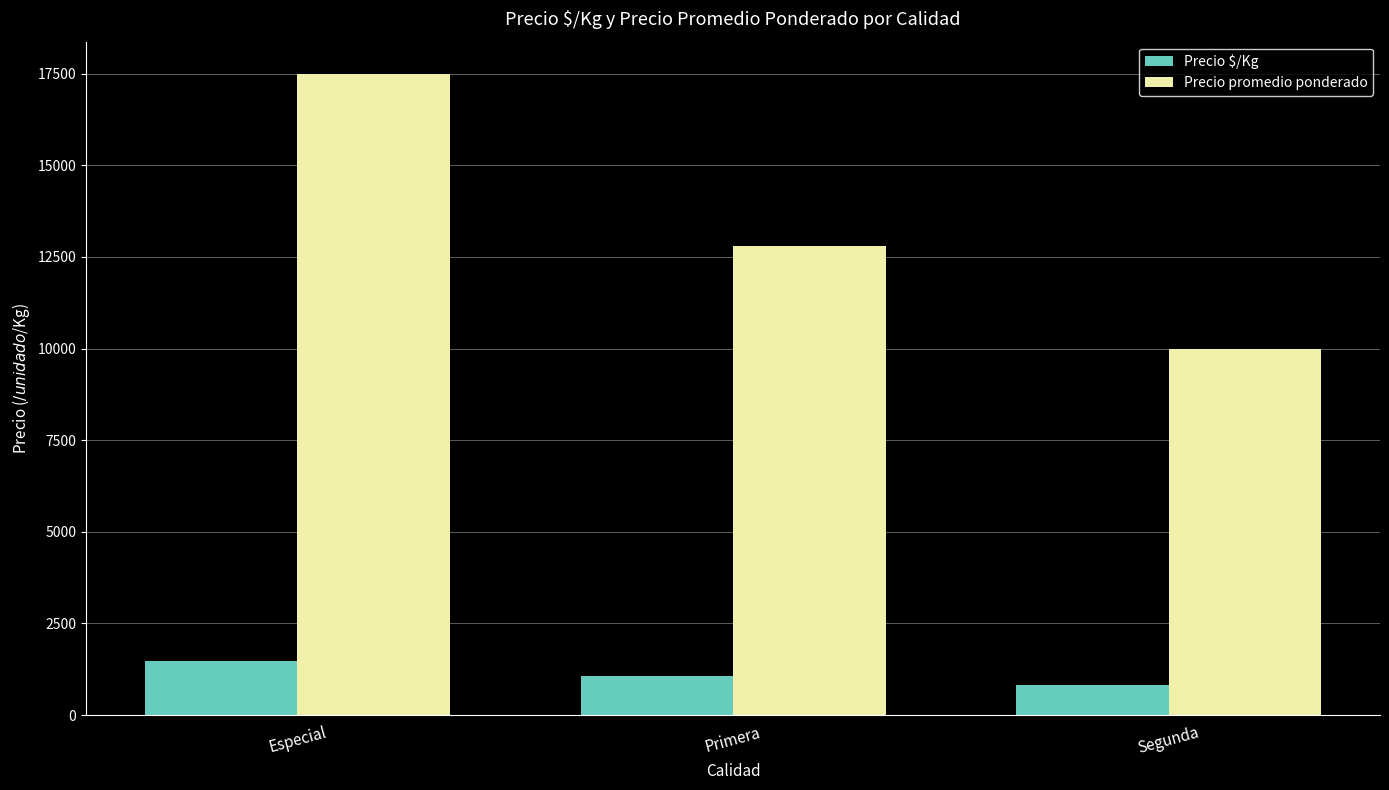

At which label does Precio promedio ponderado first exceed 12800?

Especial